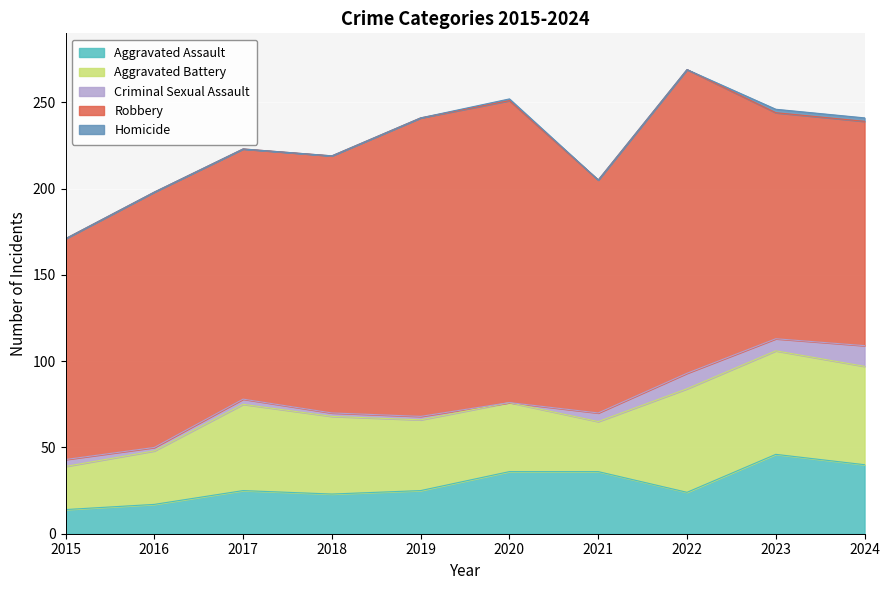

The Homicide series shows 1 at 2022. True or false?

False